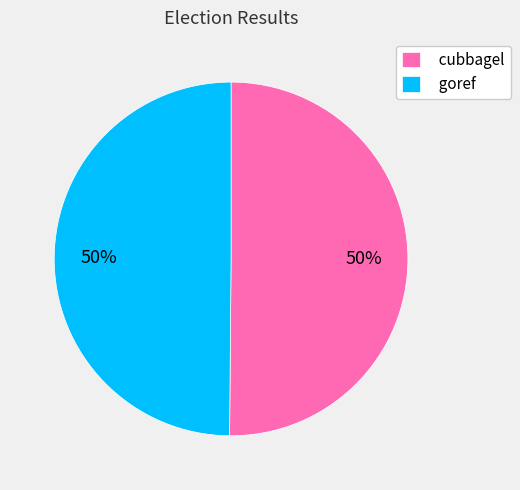

What is the ratio of the value at goref to the value at cubbagel?

1.0